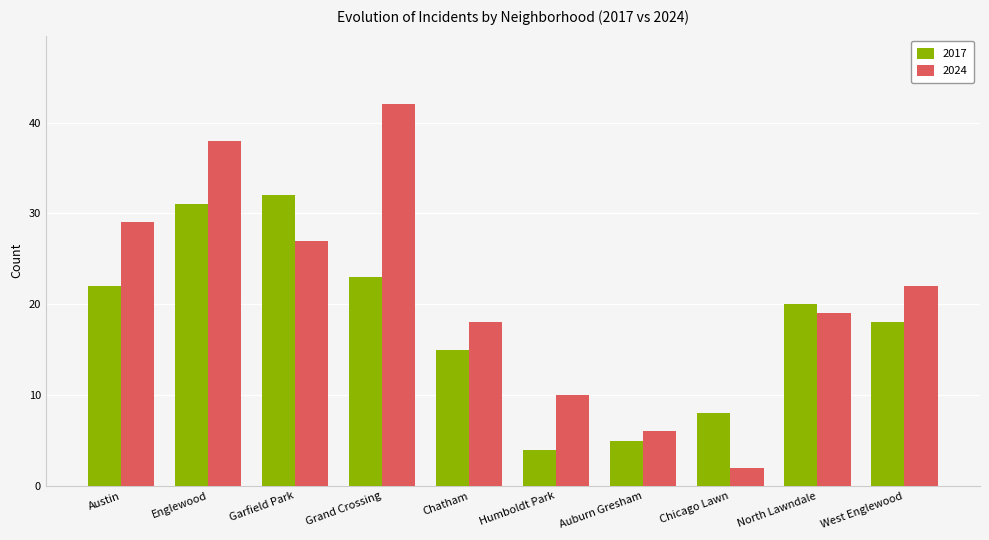

Reading left to right, extract all data points from this chart.

2017: Austin=22	Englewood=31	Garfield Park=32	Grand Crossing=23	Chatham=15	Humboldt Park=4	Auburn Gresham=5	Chicago Lawn=8	North Lawndale=20	West Englewood=18
2024: Austin=29	Englewood=38	Garfield Park=27	Grand Crossing=42	Chatham=18	Humboldt Park=10	Auburn Gresham=6	Chicago Lawn=2	North Lawndale=19	West Englewood=22